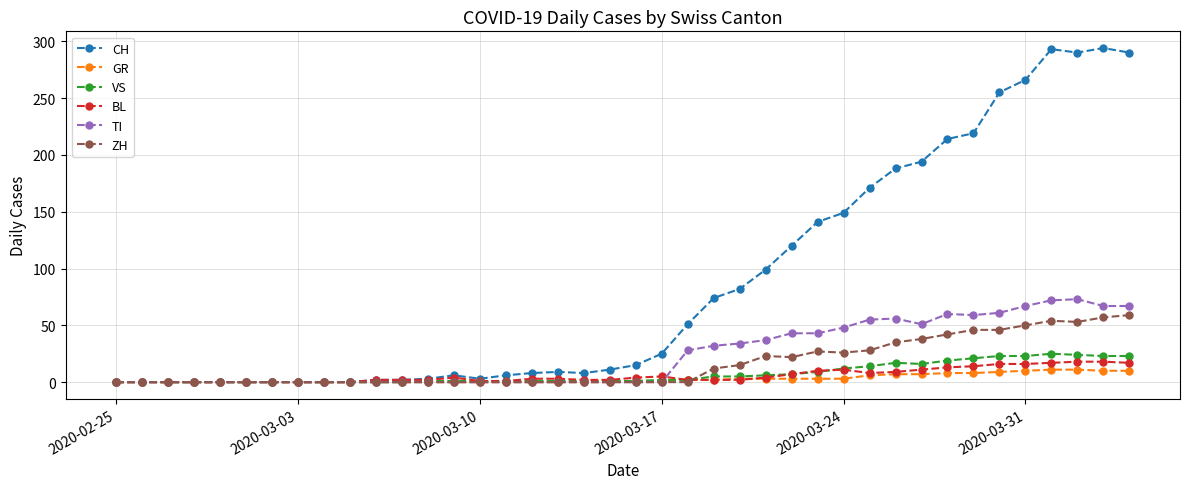

True or false: CH has more than 2 points higher than both neighbors.

True